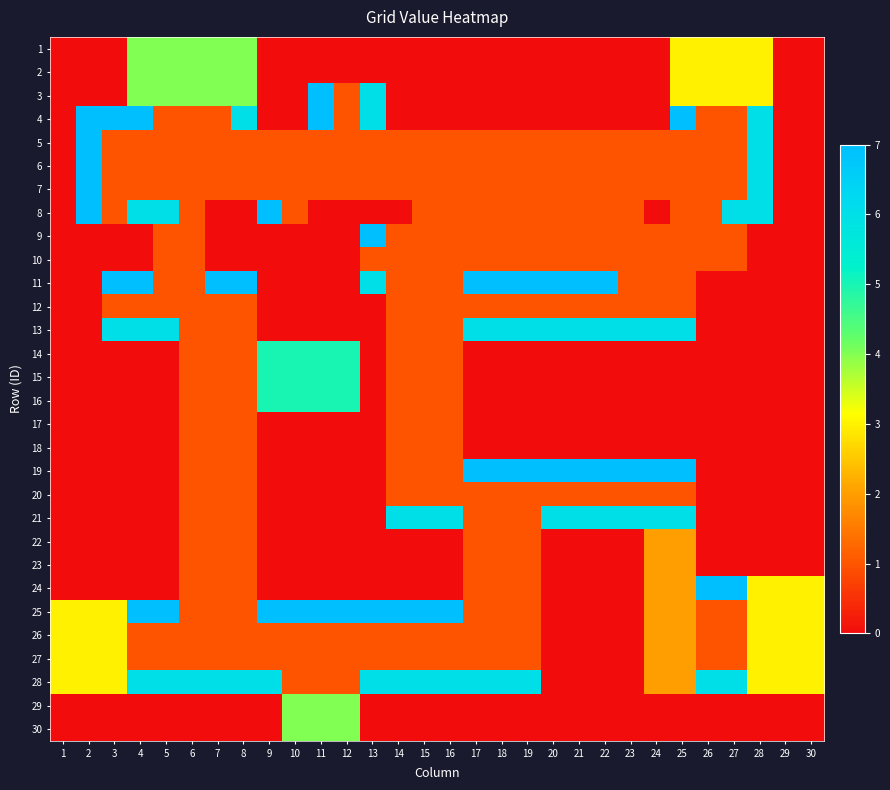

Reading left to right, transcribe all the data shown in this chart.

1: 1=0	2=0	3=0	4=4	5=4	6=4	7=4	8=4	9=0	10=0	11=0	12=0	13=0	14=0	15=0	16=0	17=0	18=0	19=0	20=0	21=0	22=0	23=0	24=0	25=3	26=3	27=3	28=3	29=0	30=0
2: 1=0	2=0	3=0	4=4	5=4	6=4	7=4	8=4	9=0	10=0	11=0	12=0	13=0	14=0	15=0	16=0	17=0	18=0	19=0	20=0	21=0	22=0	23=0	24=0	25=3	26=3	27=3	28=3	29=0	30=0
3: 1=0	2=0	3=0	4=4	5=4	6=4	7=4	8=4	9=0	10=0	11=7	12=1	13=6	14=0	15=0	16=0	17=0	18=0	19=0	20=0	21=0	22=0	23=0	24=0	25=3	26=3	27=3	28=3	29=0	30=0
4: 1=0	2=7	3=7	4=7	5=1	6=1	7=1	8=6	9=0	10=0	11=7	12=1	13=6	14=0	15=0	16=0	17=0	18=0	19=0	20=0	21=0	22=0	23=0	24=0	25=7	26=1	27=1	28=6	29=0	30=0
5: 1=0	2=7	3=1	4=1	5=1	6=1	7=1	8=1	9=1	10=1	11=1	12=1	13=1	14=1	15=1	16=1	17=1	18=1	19=1	20=1	21=1	22=1	23=1	24=1	25=1	26=1	27=1	28=6	29=0	30=0
6: 1=0	2=7	3=1	4=1	5=1	6=1	7=1	8=1	9=1	10=1	11=1	12=1	13=1	14=1	15=1	16=1	17=1	18=1	19=1	20=1	21=1	22=1	23=1	24=1	25=1	26=1	27=1	28=6	29=0	30=0
7: 1=0	2=7	3=1	4=1	5=1	6=1	7=1	8=1	9=1	10=1	11=1	12=1	13=1	14=1	15=1	16=1	17=1	18=1	19=1	20=1	21=1	22=1	23=1	24=1	25=1	26=1	27=1	28=6	29=0	30=0
8: 1=0	2=7	3=1	4=6	5=6	6=1	7=0	8=0	9=7	10=1	11=0	12=0	13=0	14=0	15=1	16=1	17=1	18=1	19=1	20=1	21=1	22=1	23=1	24=0	25=1	26=1	27=6	28=6	29=0	30=0
9: 1=0	2=0	3=0	4=0	5=1	6=1	7=0	8=0	9=0	10=0	11=0	12=0	13=7	14=1	15=1	16=1	17=1	18=1	19=1	20=1	21=1	22=1	23=1	24=1	25=1	26=1	27=1	28=0	29=0	30=0
10: 1=0	2=0	3=0	4=0	5=1	6=1	7=0	8=0	9=0	10=0	11=0	12=0	13=1	14=1	15=1	16=1	17=1	18=1	19=1	20=1	21=1	22=1	23=1	24=1	25=1	26=1	27=1	28=0	29=0	30=0
11: 1=0	2=0	3=7	4=7	5=1	6=1	7=7	8=7	9=0	10=0	11=0	12=0	13=6	14=1	15=1	16=1	17=7	18=7	19=7	20=7	21=7	22=7	23=1	24=1	25=1	26=0	27=0	28=0	29=0	30=0
12: 1=0	2=0	3=1	4=1	5=1	6=1	7=1	8=1	9=0	10=0	11=0	12=0	13=0	14=1	15=1	16=1	17=1	18=1	19=1	20=1	21=1	22=1	23=1	24=1	25=1	26=0	27=0	28=0	29=0	30=0
13: 1=0	2=0	3=6	4=6	5=6	6=1	7=1	8=1	9=0	10=0	11=0	12=0	13=0	14=1	15=1	16=1	17=6	18=6	19=6	20=6	21=6	22=6	23=6	24=6	25=6	26=0	27=0	28=0	29=0	30=0
14: 1=0	2=0	3=0	4=0	5=0	6=1	7=1	8=1	9=5	10=5	11=5	12=5	13=0	14=1	15=1	16=1	17=0	18=0	19=0	20=0	21=0	22=0	23=0	24=0	25=0	26=0	27=0	28=0	29=0	30=0
15: 1=0	2=0	3=0	4=0	5=0	6=1	7=1	8=1	9=5	10=5	11=5	12=5	13=0	14=1	15=1	16=1	17=0	18=0	19=0	20=0	21=0	22=0	23=0	24=0	25=0	26=0	27=0	28=0	29=0	30=0
16: 1=0	2=0	3=0	4=0	5=0	6=1	7=1	8=1	9=5	10=5	11=5	12=5	13=0	14=1	15=1	16=1	17=0	18=0	19=0	20=0	21=0	22=0	23=0	24=0	25=0	26=0	27=0	28=0	29=0	30=0
17: 1=0	2=0	3=0	4=0	5=0	6=1	7=1	8=1	9=0	10=0	11=0	12=0	13=0	14=1	15=1	16=1	17=0	18=0	19=0	20=0	21=0	22=0	23=0	24=0	25=0	26=0	27=0	28=0	29=0	30=0
18: 1=0	2=0	3=0	4=0	5=0	6=1	7=1	8=1	9=0	10=0	11=0	12=0	13=0	14=1	15=1	16=1	17=0	18=0	19=0	20=0	21=0	22=0	23=0	24=0	25=0	26=0	27=0	28=0	29=0	30=0
19: 1=0	2=0	3=0	4=0	5=0	6=1	7=1	8=1	9=0	10=0	11=0	12=0	13=0	14=1	15=1	16=1	17=7	18=7	19=7	20=7	21=7	22=7	23=7	24=7	25=7	26=0	27=0	28=0	29=0	30=0
20: 1=0	2=0	3=0	4=0	5=0	6=1	7=1	8=1	9=0	10=0	11=0	12=0	13=0	14=1	15=1	16=1	17=1	18=1	19=1	20=1	21=1	22=1	23=1	24=1	25=1	26=0	27=0	28=0	29=0	30=0
21: 1=0	2=0	3=0	4=0	5=0	6=1	7=1	8=1	9=0	10=0	11=0	12=0	13=0	14=6	15=6	16=6	17=1	18=1	19=1	20=6	21=6	22=6	23=6	24=6	25=6	26=0	27=0	28=0	29=0	30=0
22: 1=0	2=0	3=0	4=0	5=0	6=1	7=1	8=1	9=0	10=0	11=0	12=0	13=0	14=0	15=0	16=0	17=1	18=1	19=1	20=0	21=0	22=0	23=0	24=2	25=2	26=0	27=0	28=0	29=0	30=0
23: 1=0	2=0	3=0	4=0	5=0	6=1	7=1	8=1	9=0	10=0	11=0	12=0	13=0	14=0	15=0	16=0	17=1	18=1	19=1	20=0	21=0	22=0	23=0	24=2	25=2	26=0	27=0	28=0	29=0	30=0
24: 1=0	2=0	3=0	4=0	5=0	6=1	7=1	8=1	9=0	10=0	11=0	12=0	13=0	14=0	15=0	16=0	17=1	18=1	19=1	20=0	21=0	22=0	23=0	24=2	25=2	26=7	27=7	28=3	29=3	30=3
25: 1=3	2=3	3=3	4=7	5=7	6=1	7=1	8=1	9=7	10=7	11=7	12=7	13=7	14=7	15=7	16=7	17=1	18=1	19=1	20=0	21=0	22=0	23=0	24=2	25=2	26=1	27=1	28=3	29=3	30=3
26: 1=3	2=3	3=3	4=1	5=1	6=1	7=1	8=1	9=1	10=1	11=1	12=1	13=1	14=1	15=1	16=1	17=1	18=1	19=1	20=0	21=0	22=0	23=0	24=2	25=2	26=1	27=1	28=3	29=3	30=3
27: 1=3	2=3	3=3	4=1	5=1	6=1	7=1	8=1	9=1	10=1	11=1	12=1	13=1	14=1	15=1	16=1	17=1	18=1	19=1	20=0	21=0	22=0	23=0	24=2	25=2	26=1	27=1	28=3	29=3	30=3
28: 1=3	2=3	3=3	4=6	5=6	6=6	7=6	8=6	9=6	10=1	11=1	12=1	13=6	14=6	15=6	16=6	17=6	18=6	19=6	20=0	21=0	22=0	23=0	24=2	25=2	26=6	27=6	28=3	29=3	30=3
29: 1=0	2=0	3=0	4=0	5=0	6=0	7=0	8=0	9=0	10=4	11=4	12=4	13=0	14=0	15=0	16=0	17=0	18=0	19=0	20=0	21=0	22=0	23=0	24=0	25=0	26=0	27=0	28=0	29=0	30=0
30: 1=0	2=0	3=0	4=0	5=0	6=0	7=0	8=0	9=0	10=4	11=4	12=4	13=0	14=0	15=0	16=0	17=0	18=0	19=0	20=0	21=0	22=0	23=0	24=0	25=0	26=0	27=0	28=0	29=0	30=0